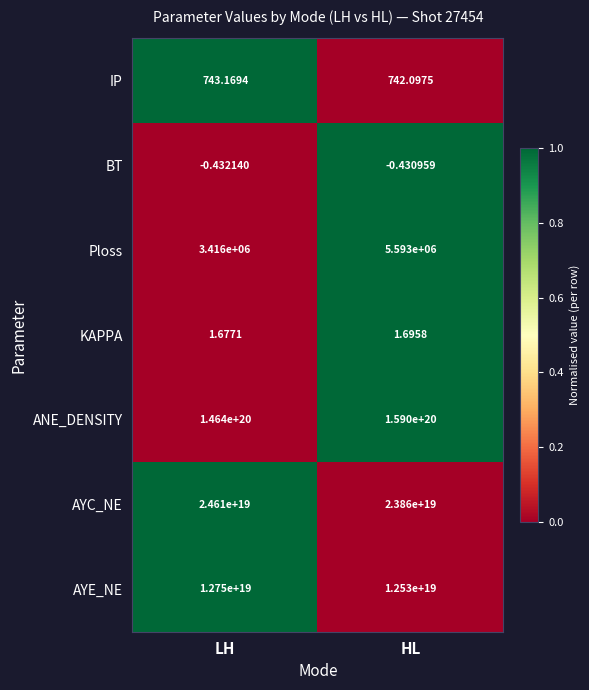

How many data points does each series have?

2